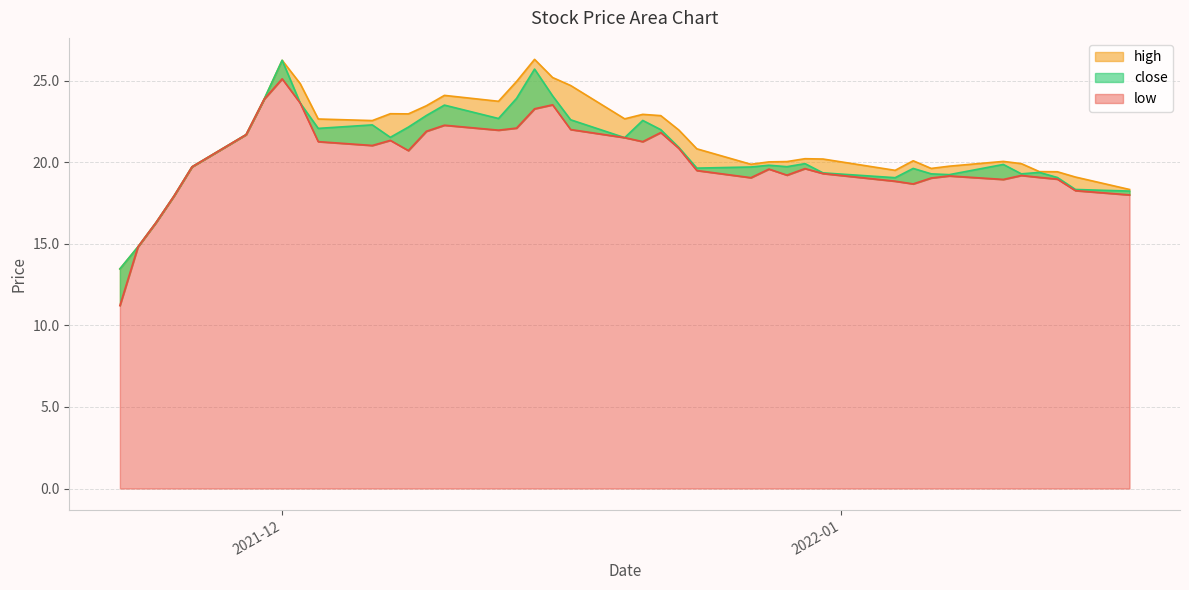

The close series shows 34.3 at 2022-01-11. True or false?

False